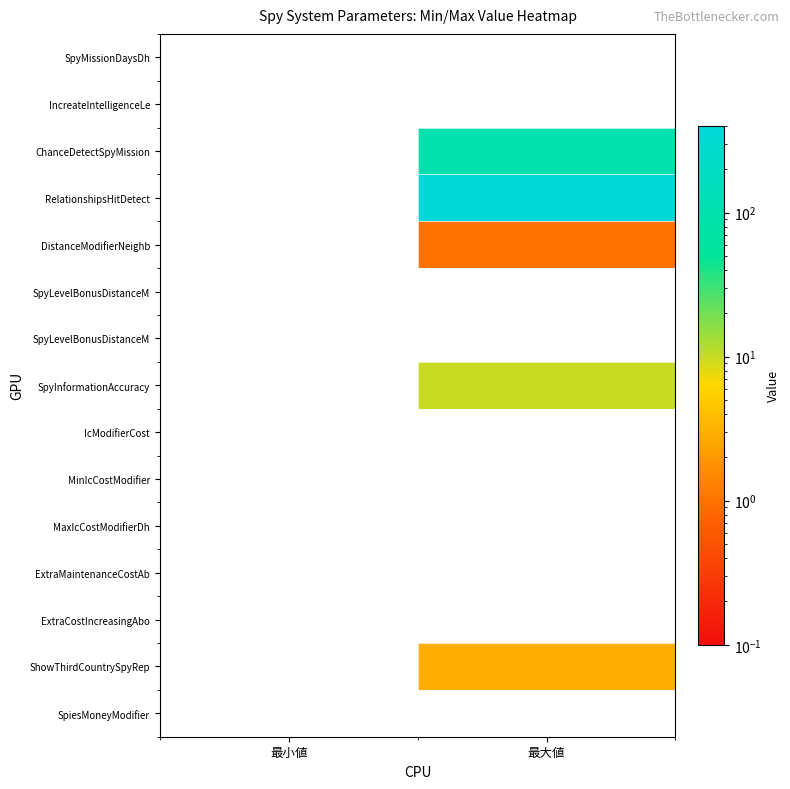

How many categories are shown in the chart?

2